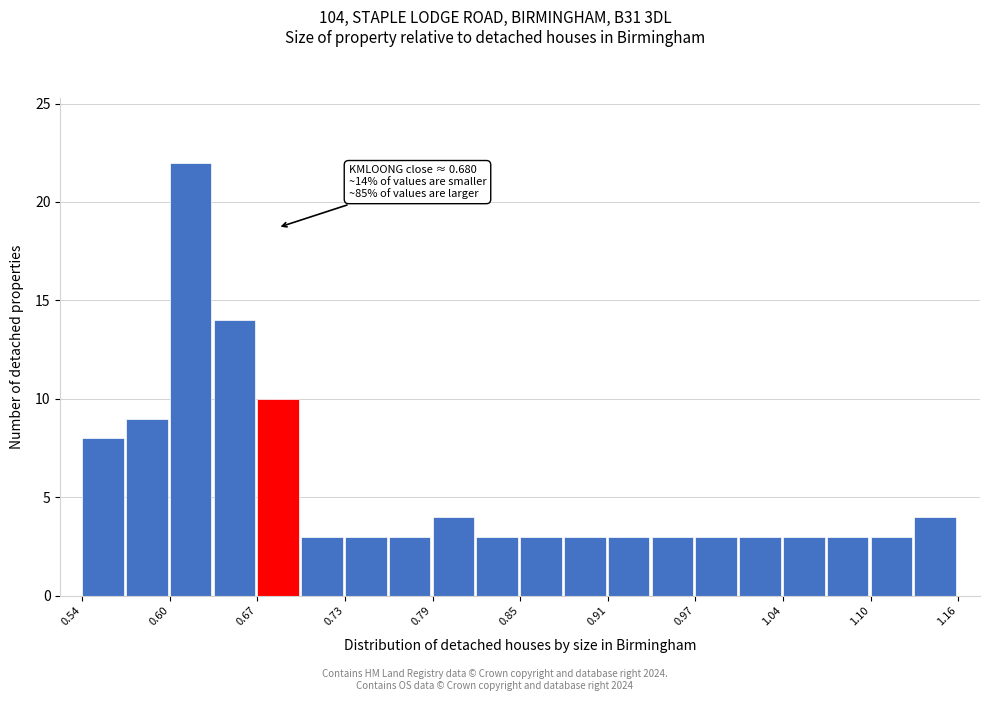

Around what value on the x-axis is the tallest bar? Give the approximate position of its centre, as read against the axis.

0.62